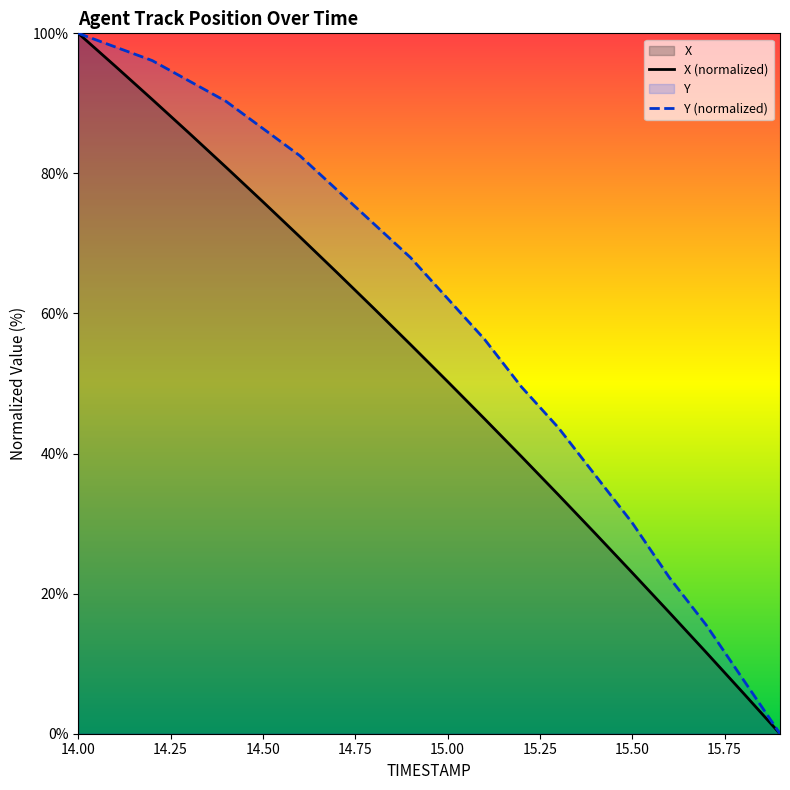

What is the label of the 6th point from the left?

14.5